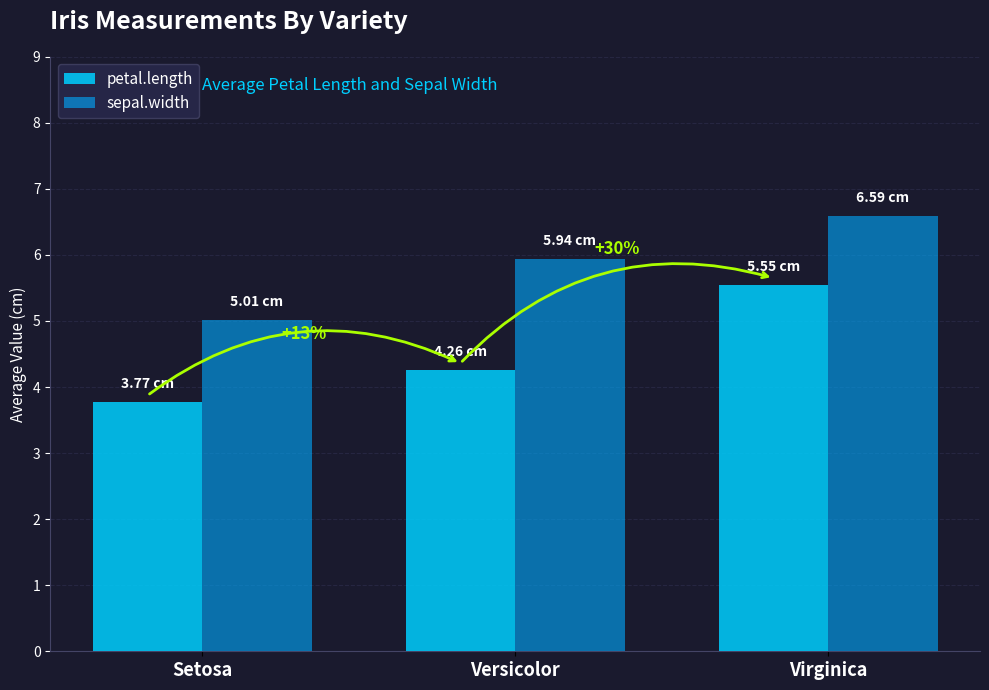

How many data points does each series have?

3